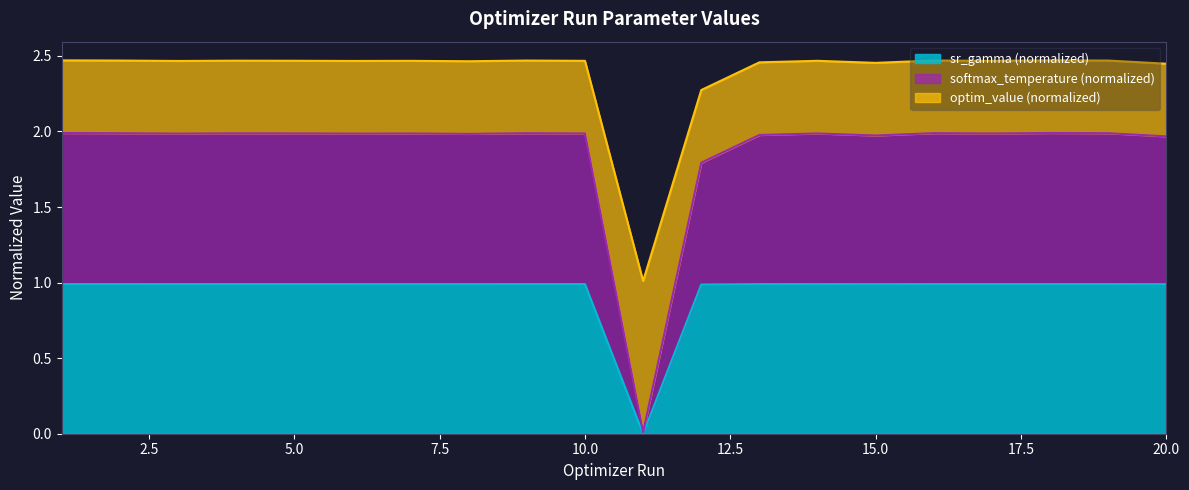

True or false: softmax_temperature and sr_gamma cross at least once.

False